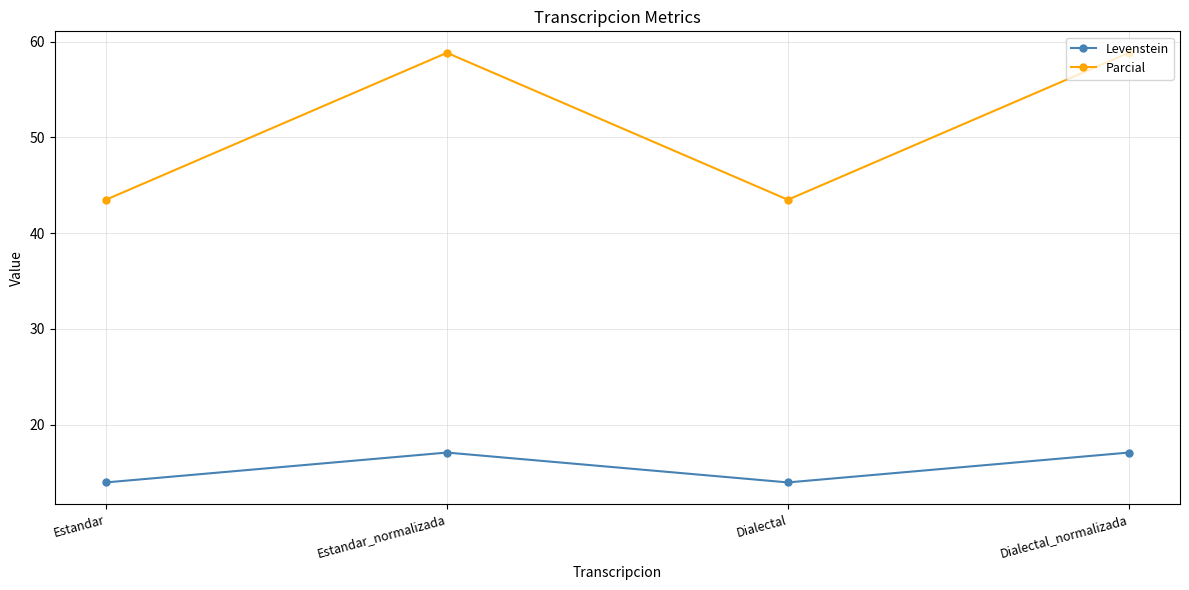

What is the label of the 1st point from the right?

Dialectal_normalizada